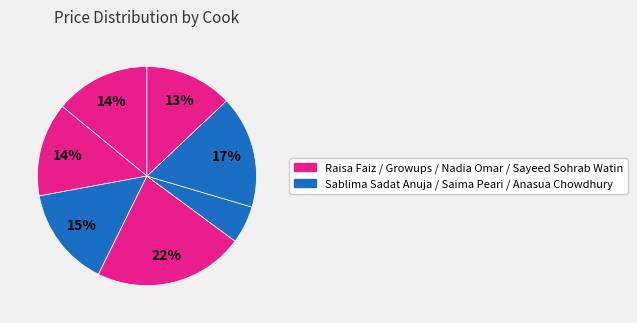

Count the number of slices in the pie.

7